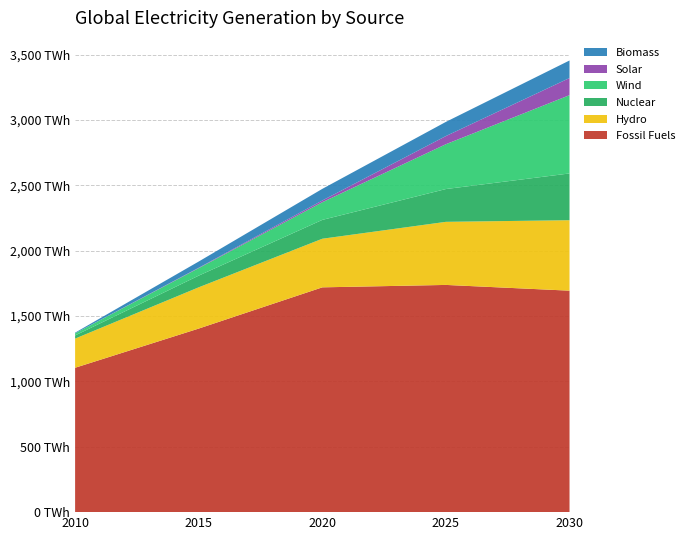

Reading left to right, extract all data points from this chart.

Fossil Fuels: 1104.9	1404.8	1720.3	1738.8	1694.8
Hydro: 223.1	315.7	372.0	482.8	539.3
Nuclear: 24.3	89.5	144.2	251.0	357.8
Wind: 16.1	57.2	135.3	343.0	599.0
Solar: 0.0	3.2	13.1	62.5	131.1
Biomass: 5.2	47.6	89.0	108.4	134.4